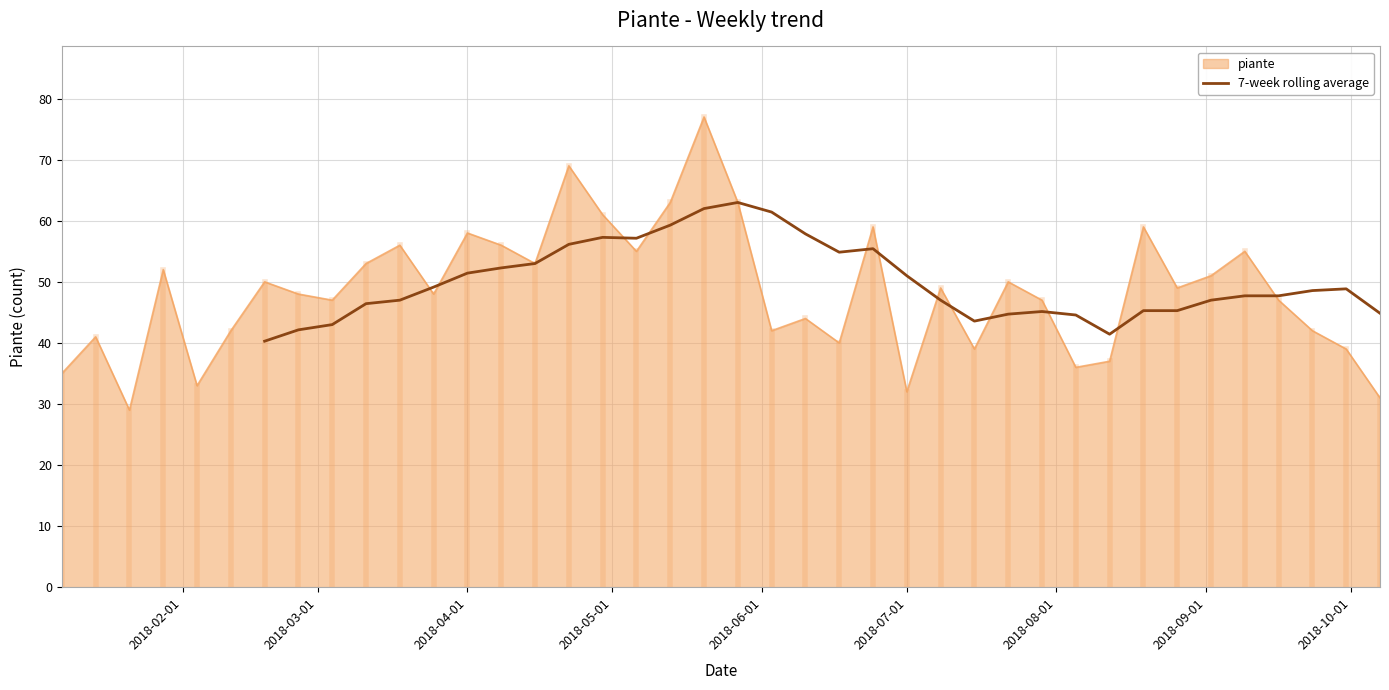

What is the minimum value for piante?

29